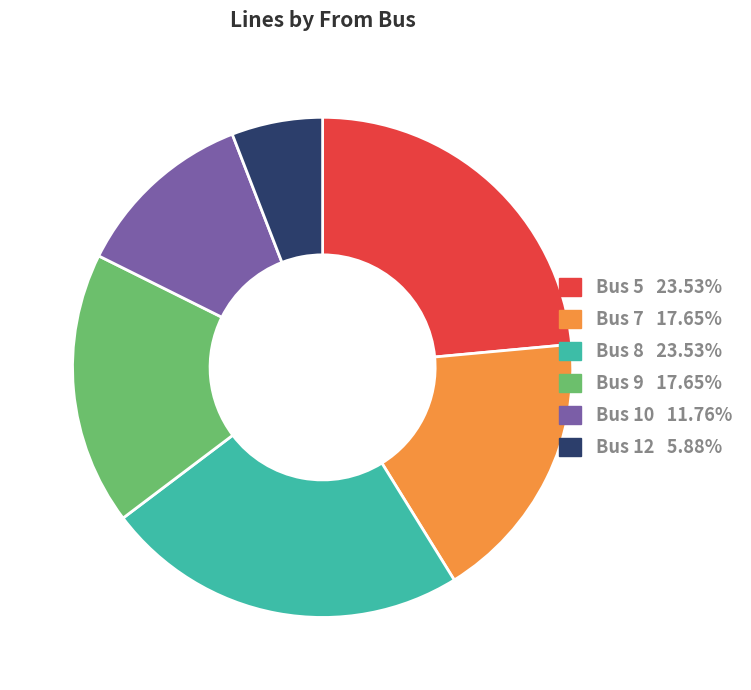

Does any single category account for the majority?

No